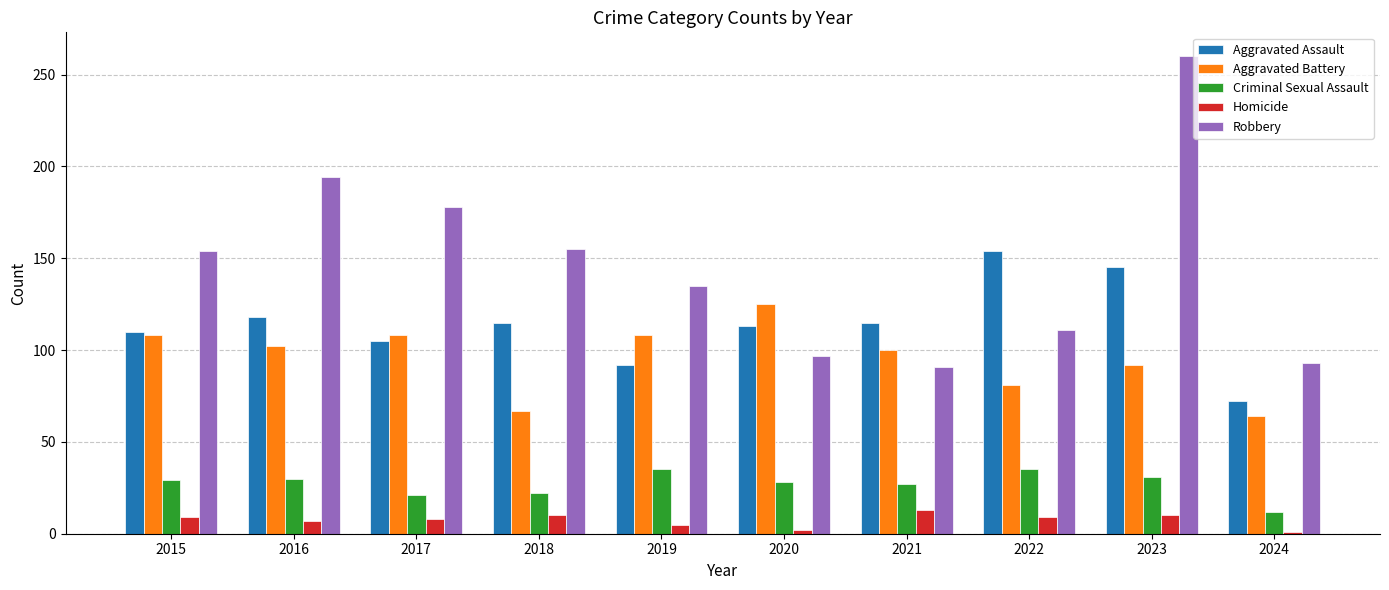

What is the spread (max minus min) of values at 2017?

170